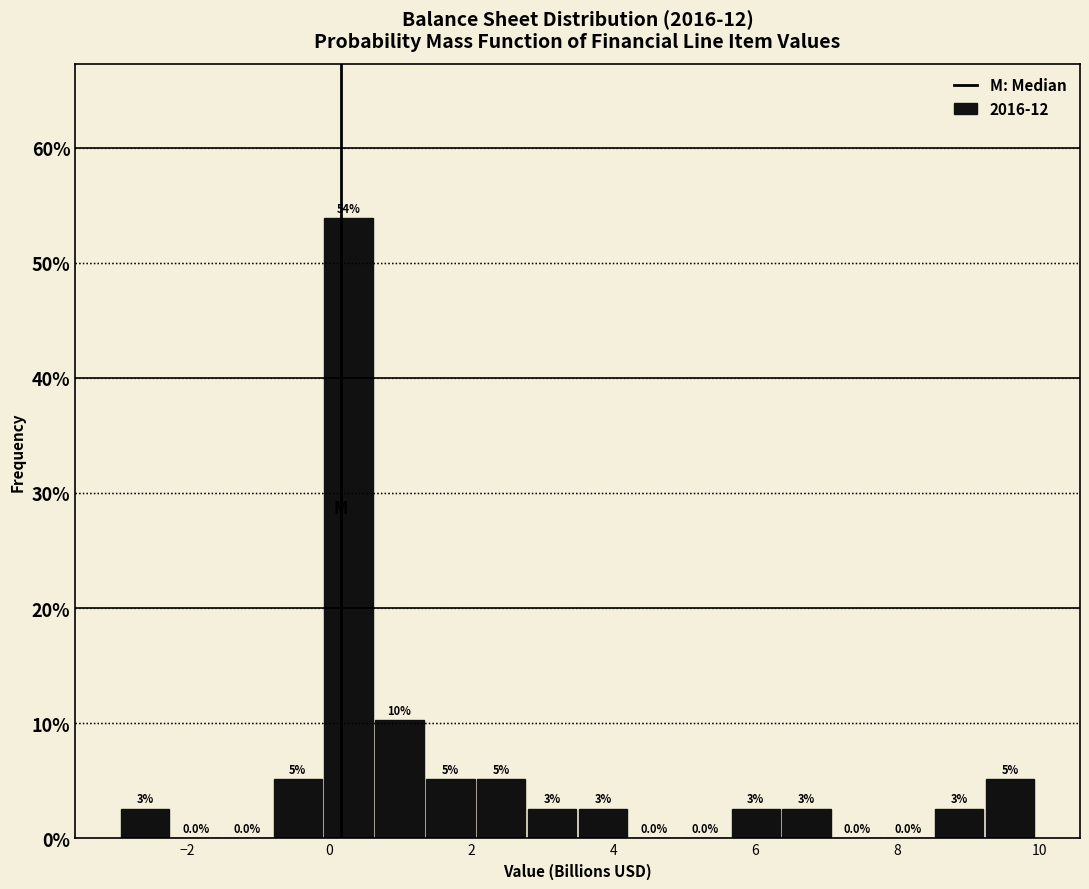

Read against the x-axis, roughly where is the centre of the tallest bar?

0.2